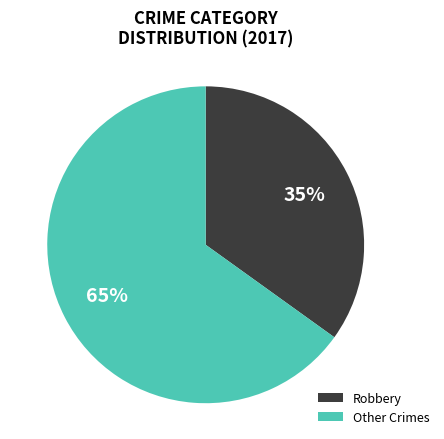

Combined, do Robbery and Other Crimes account for over 50%?

Yes